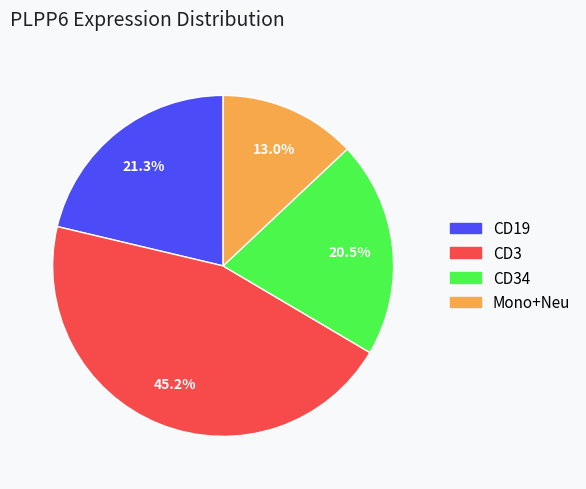

How many segments does this pie chart have?

4